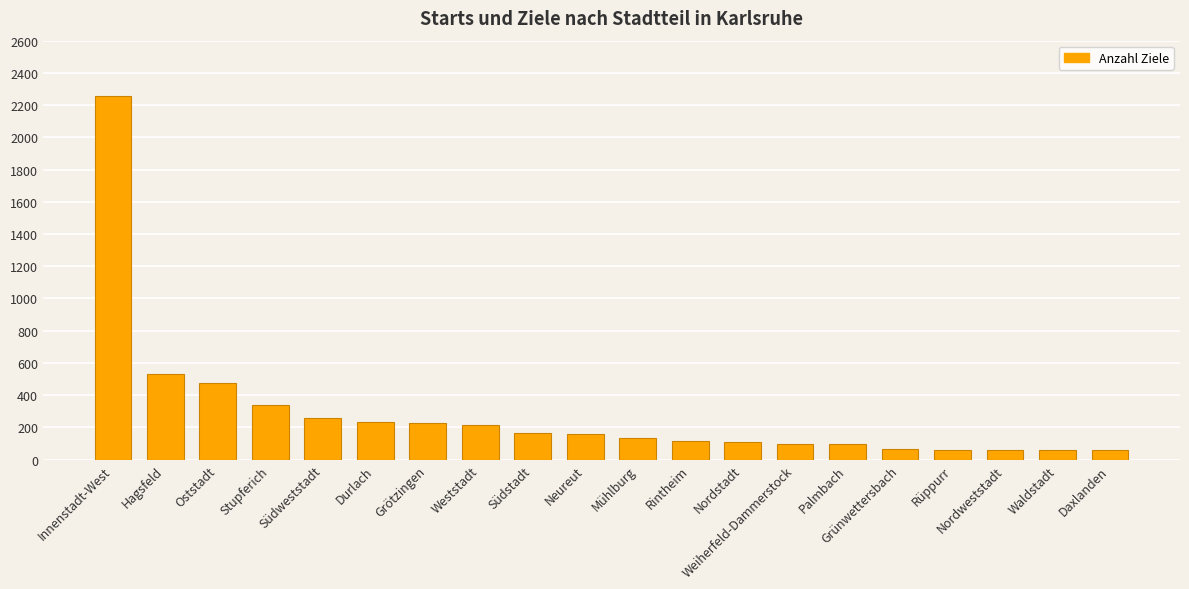

At which label is the value closest to 1157?

Hagsfeld